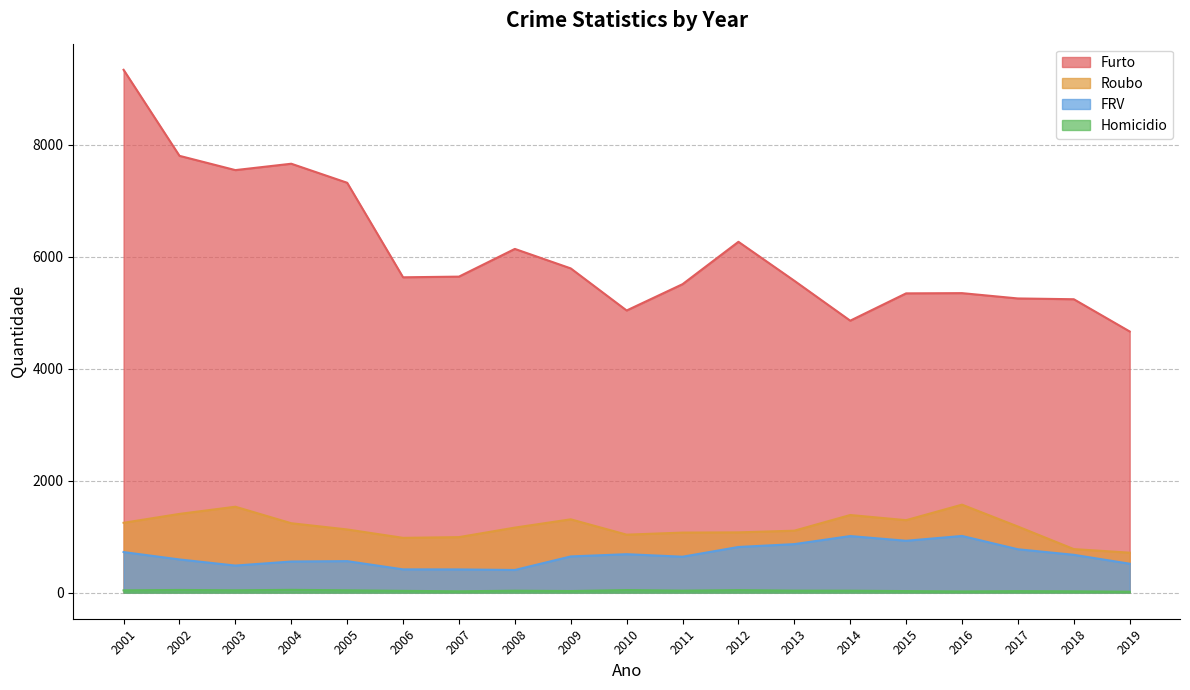

How many data points in FRV are less than 646?

9